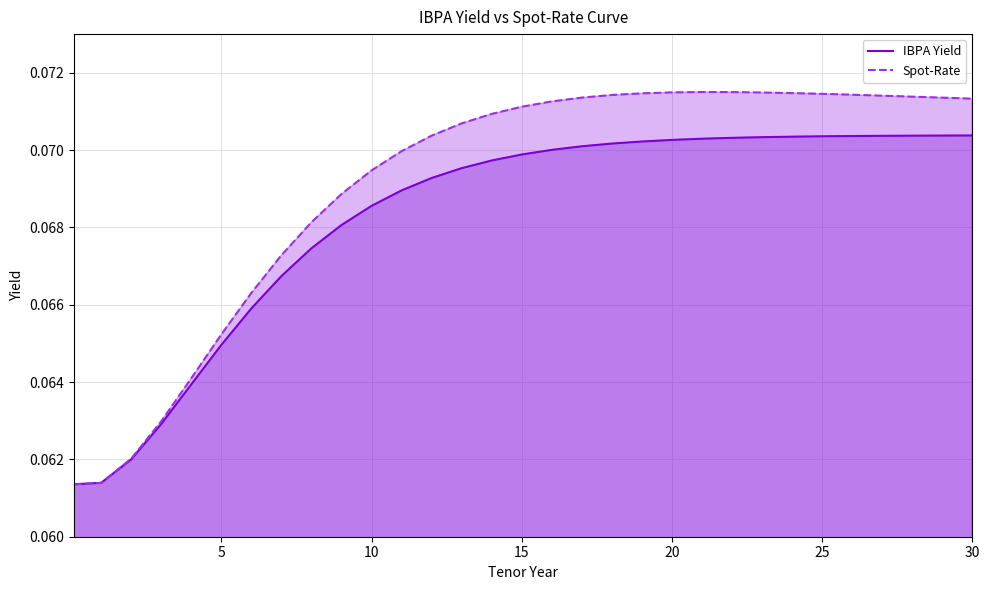

True or false: Spot-Rate and IBPA Yield cross at least once.

False